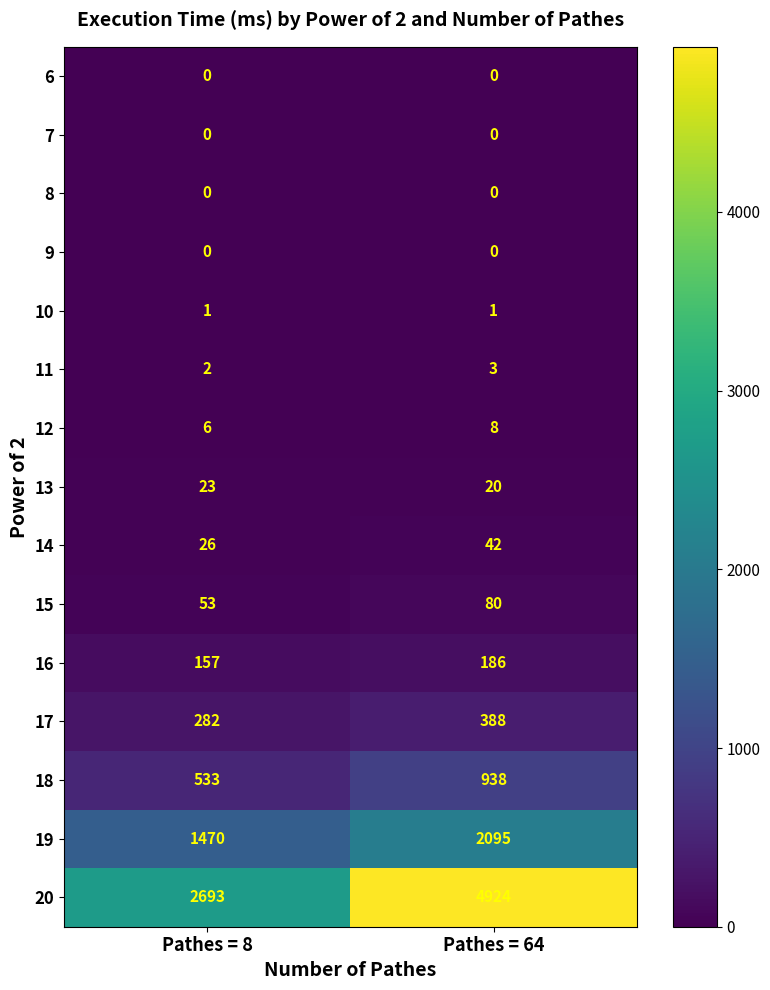

Between Pathes = 8 and Pathes = 64, which series saw the biggest shift?

20